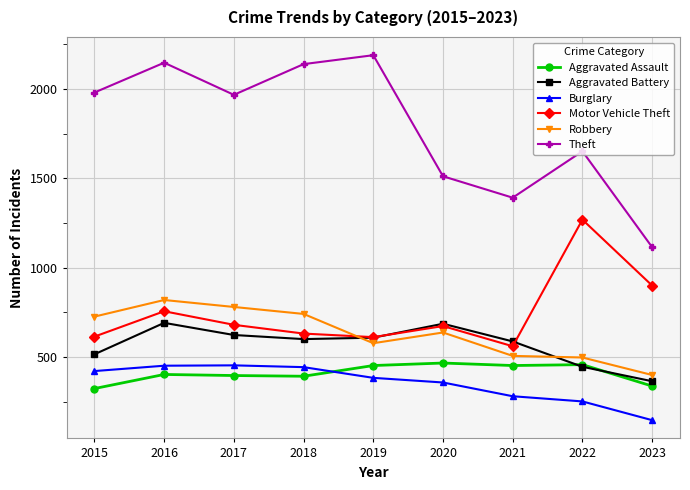

Which series has the largest total across all categories?

Theft